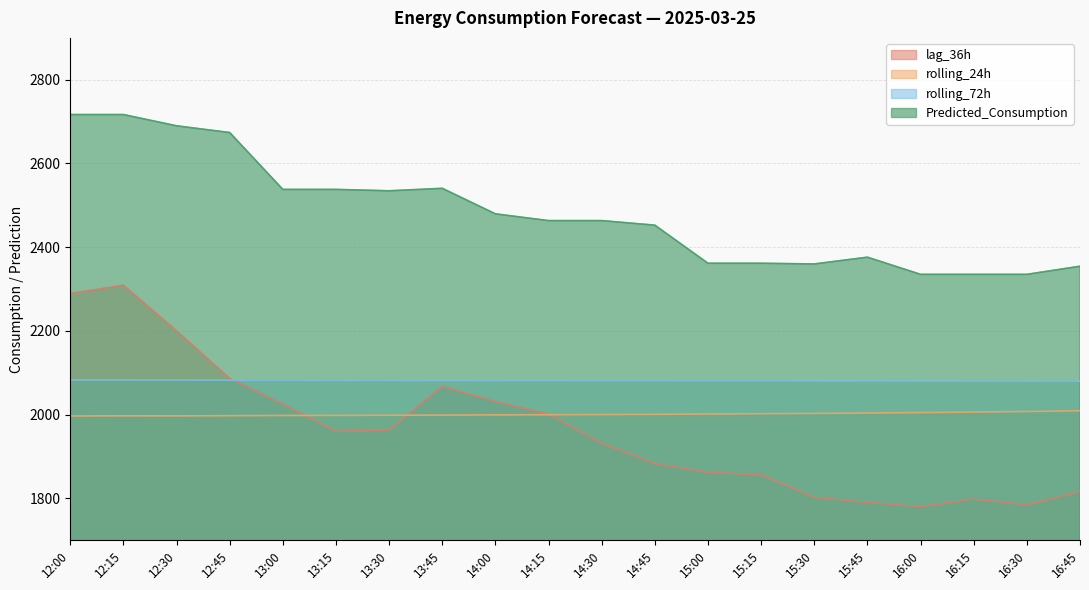

The rolling_24h series shows 2004.6 at 16:00. True or false?

True